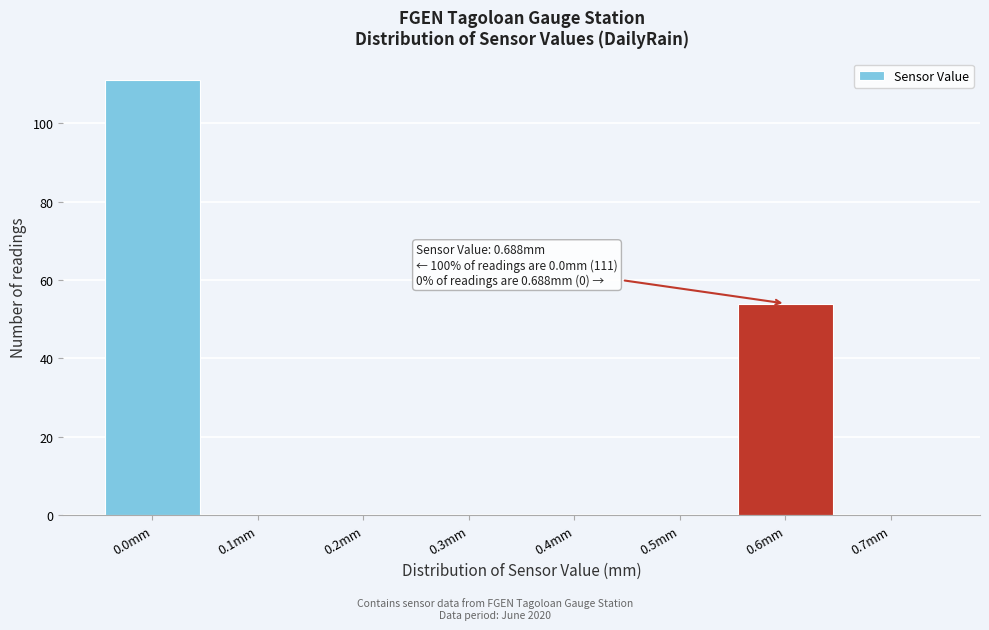

Reading left to right, what are all the values shown in this chart?

0.0mm=111	0.1mm=0	0.2mm=0	0.3mm=0	0.4mm=0	0.5mm=0	0.6mm=54	0.7mm=0